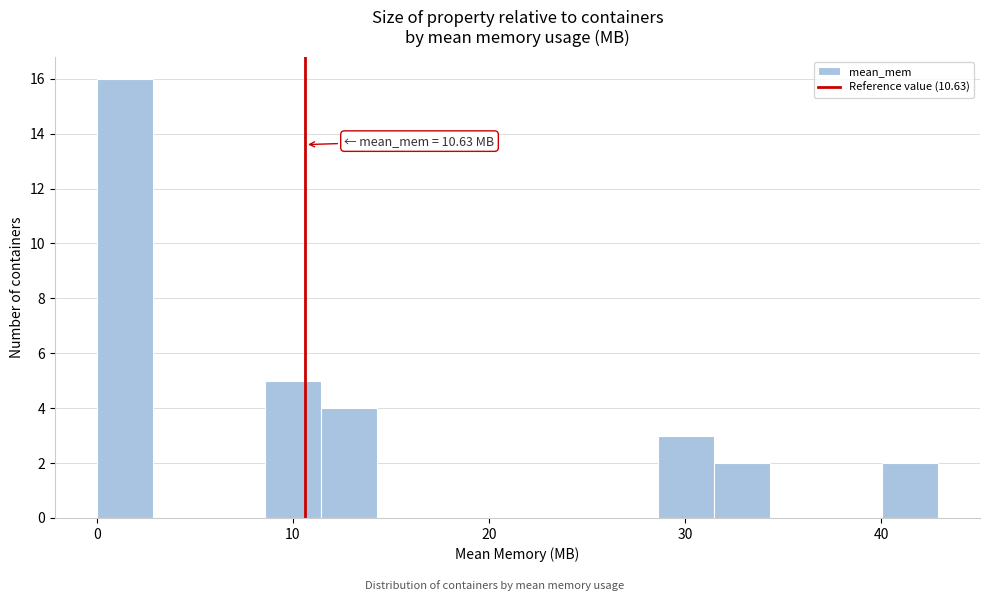

Around what value on the x-axis is the tallest bar? Give the approximate position of its centre, as read against the axis.

1